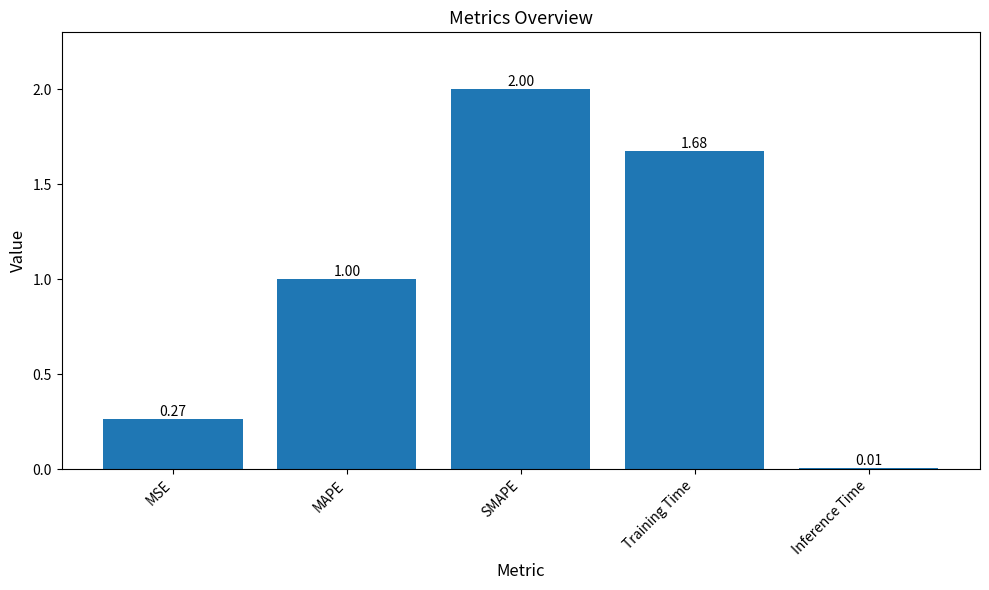

Are the bars grouped side by side (vs. stacked)?

No